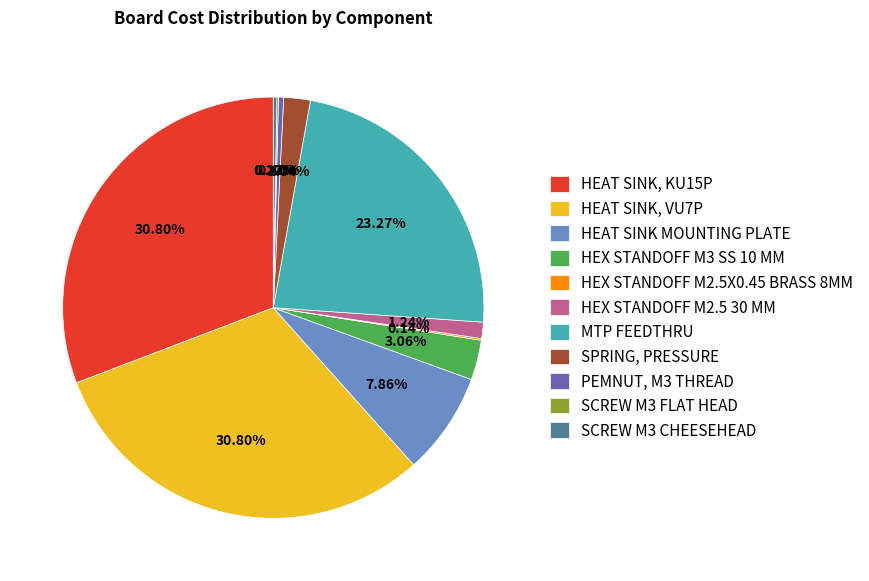

To the nearest percent, what is the average slice percentage?

9%